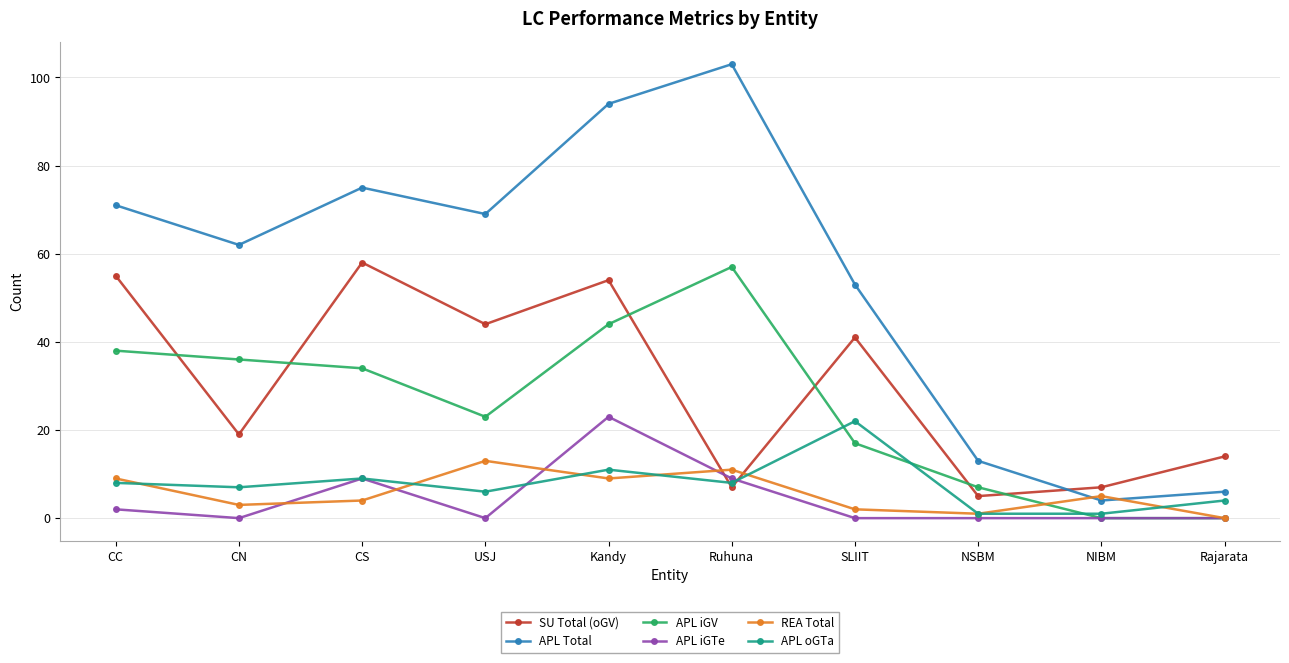

What position from the left is Rajarata?

10